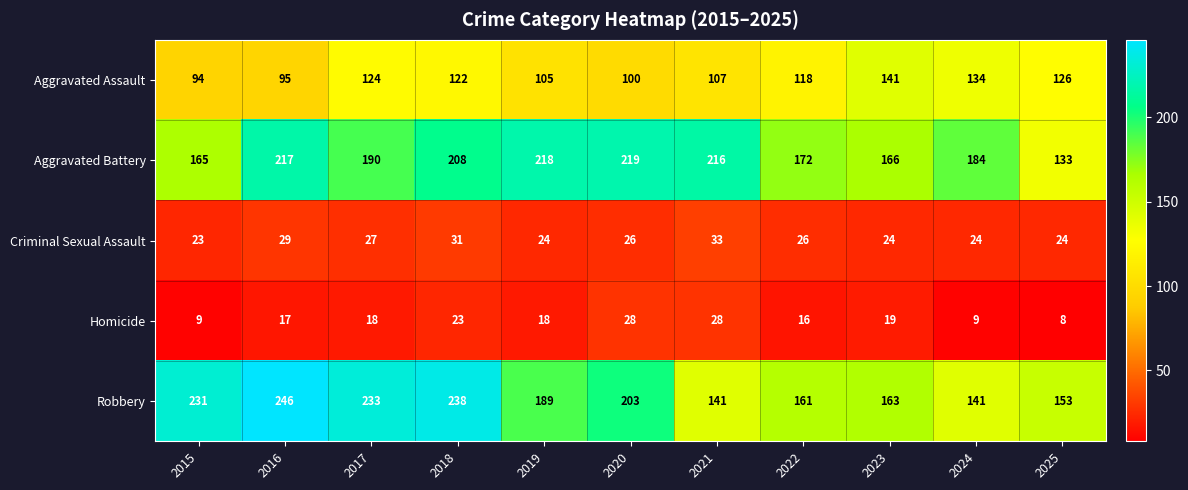

Read the Robbery value at 2019.

189